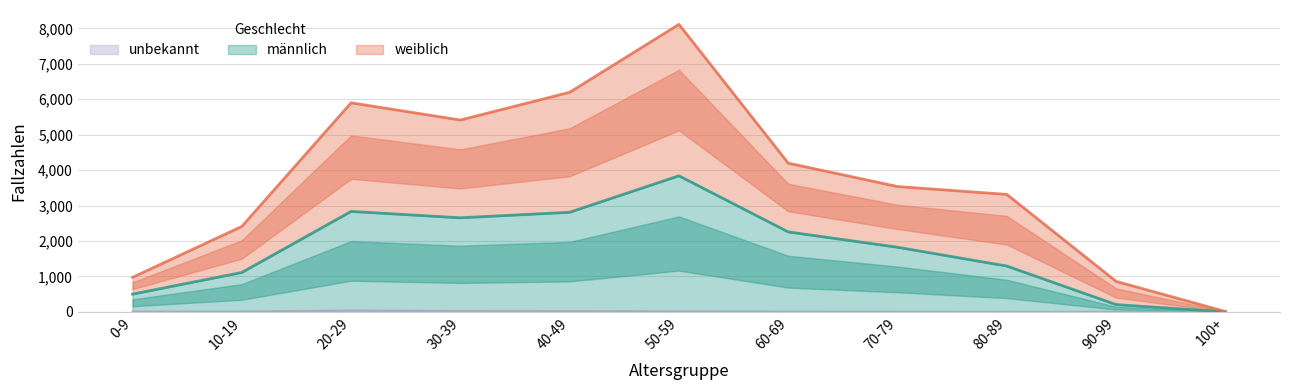

At which category does weiblich reach its first local peak?

20-29